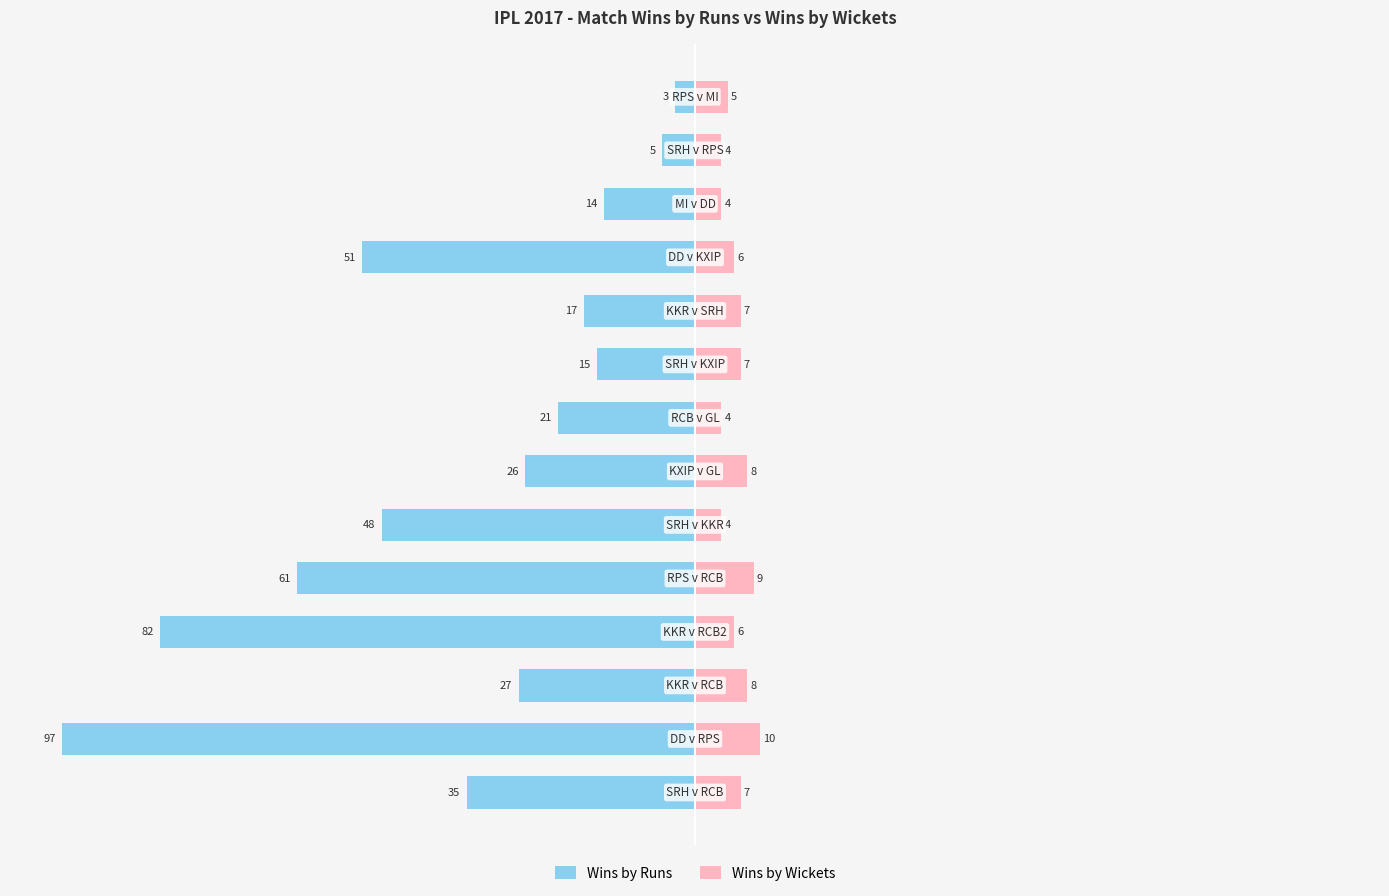

At which category is the sum across all series the highest?

13